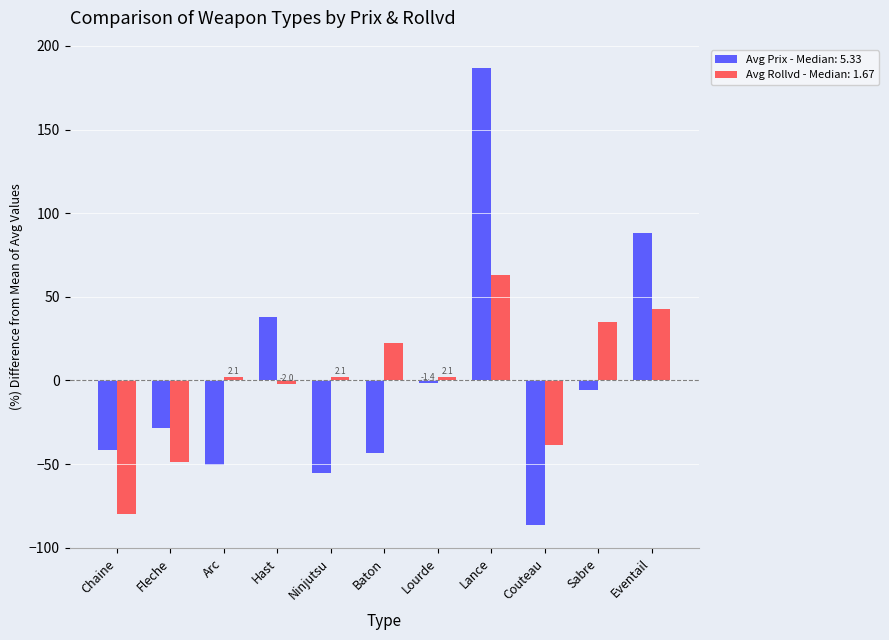

What is the spread (max minus min) of values at Couteau?

47.8